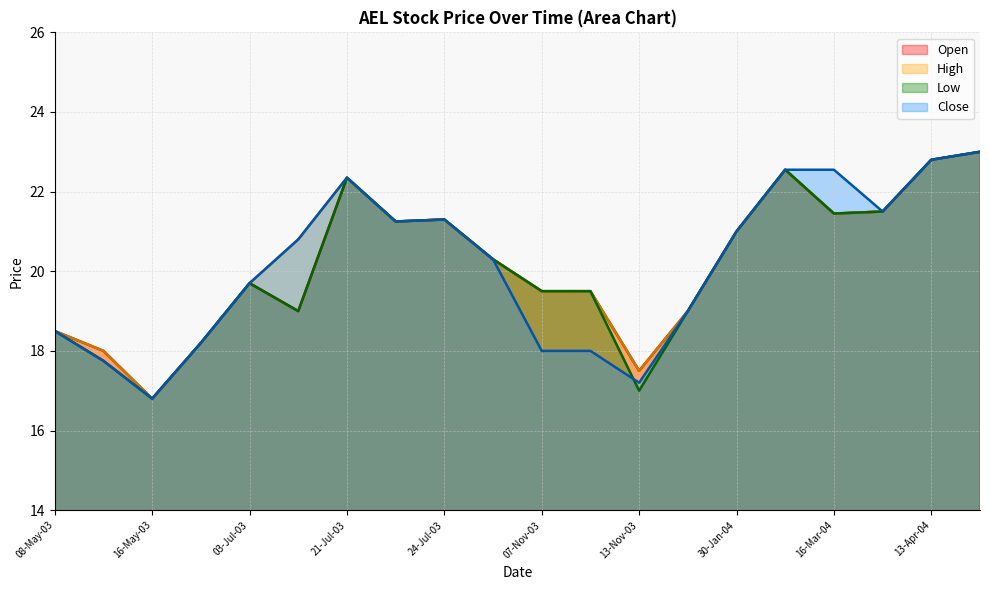

What is the average value of the Close series?

20.1